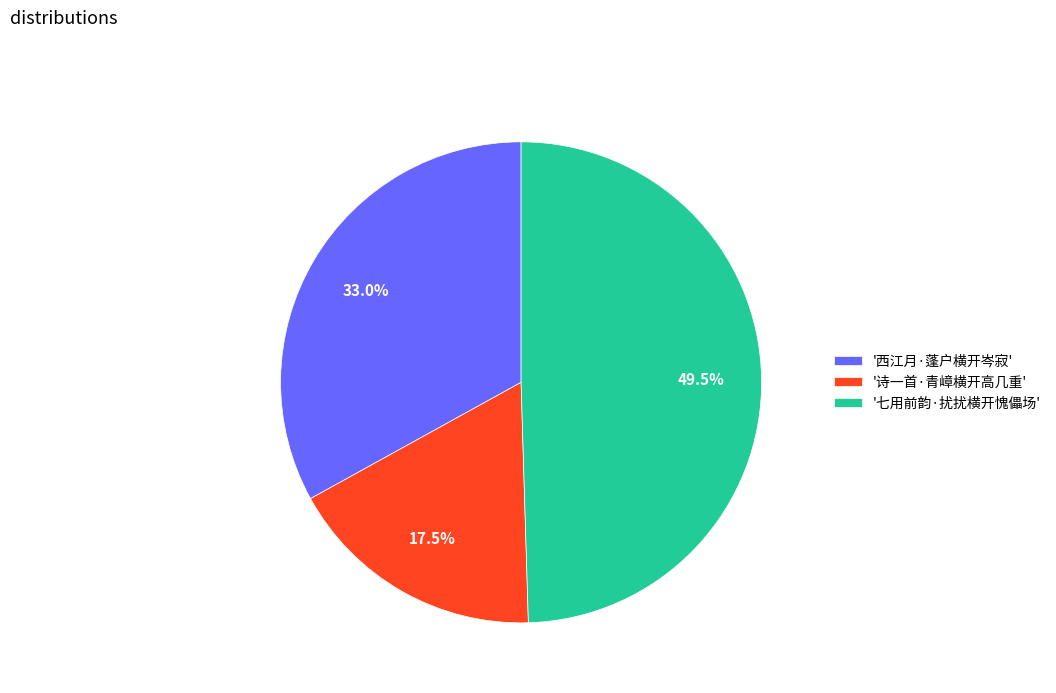

Rank the categories by value from highest to lowest.

'七用前韵·扰扰横开愧儡场', '西江月·蓬户横开岑寂', '诗一首·青嶂横开高几重'